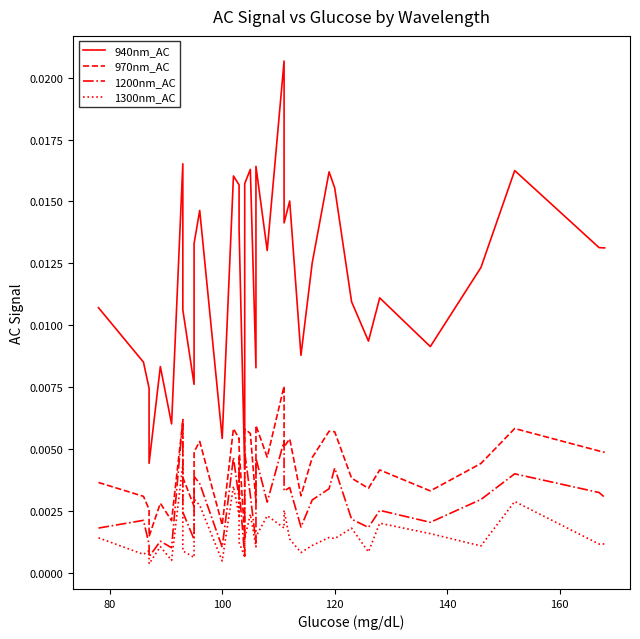

How many lines are shown in the chart?

4